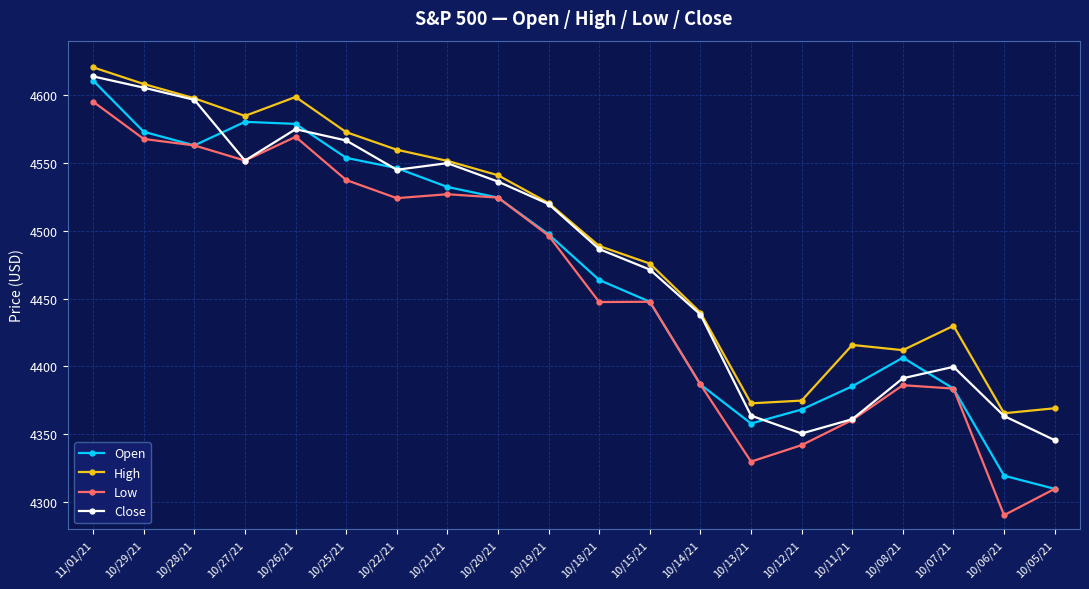

What is the total value across all series at 10/08/21?

17596.1